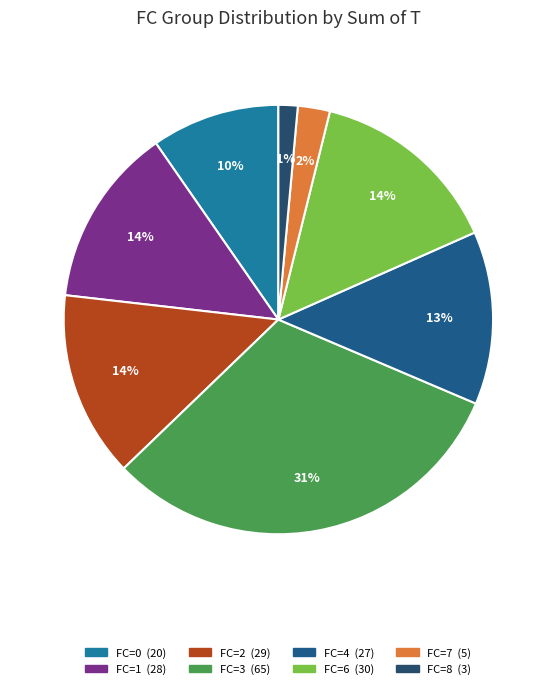

Does FC=7 account for over 50% of the chart?

No